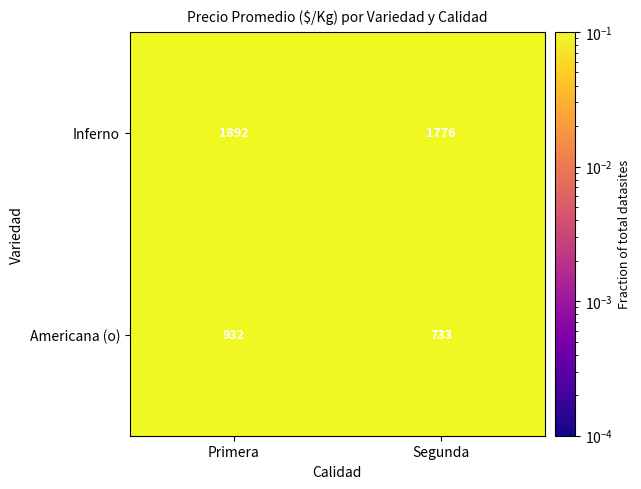

What is the spread (max minus min) of values at Primera?

960